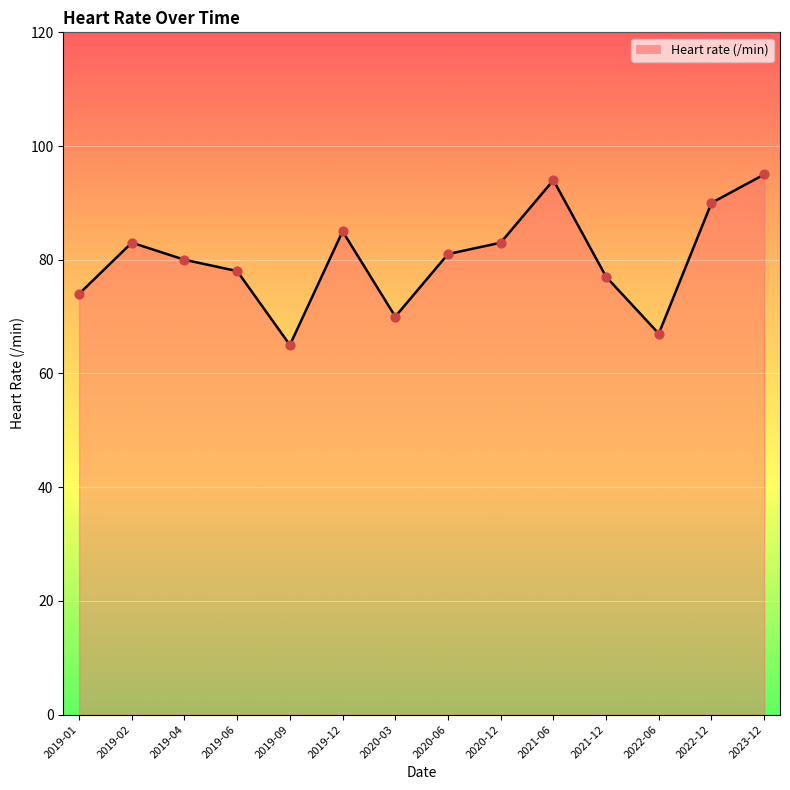

Between 2021-06 and 2020-12, which is larger?

2021-06